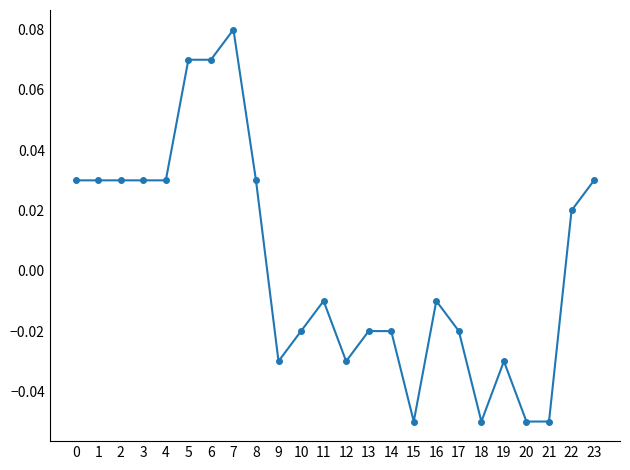

Between 21 and 17, which is larger?

17